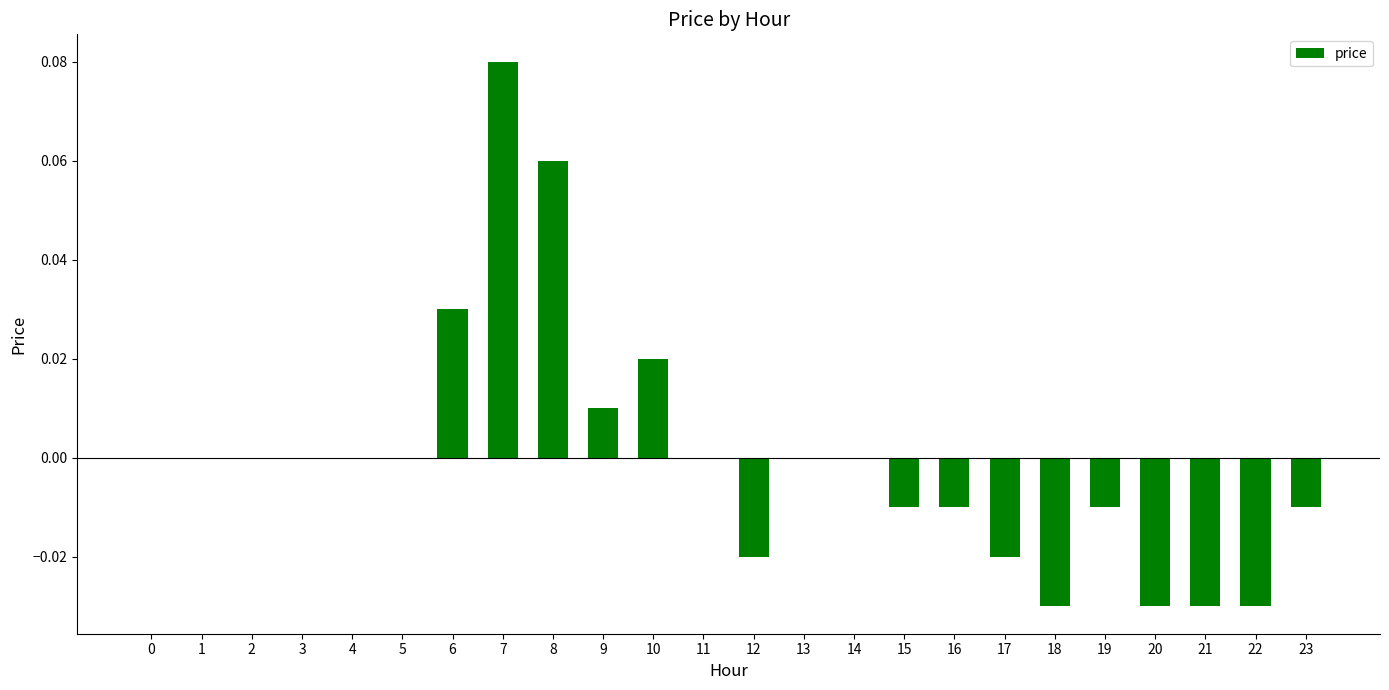

Between 15 and 22, which is larger?

15